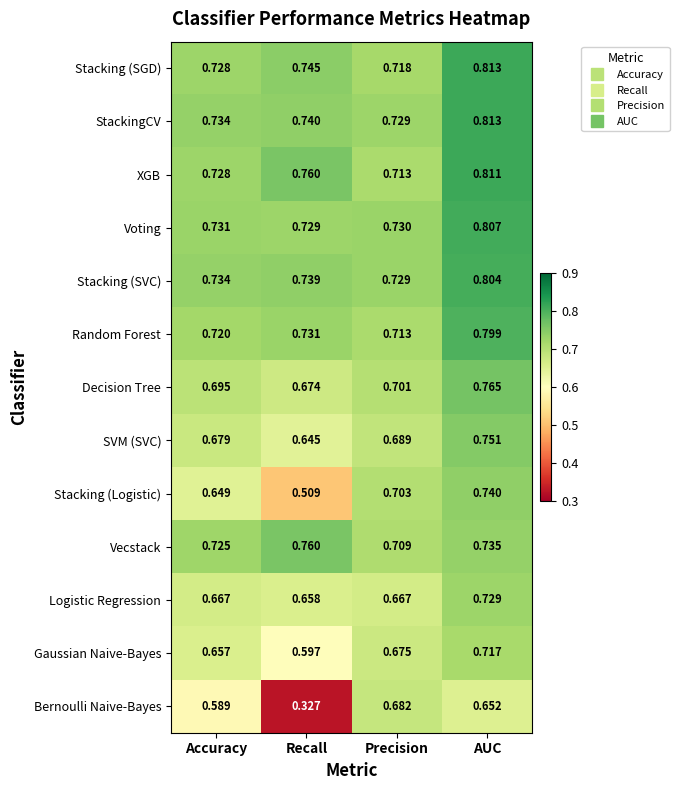

List the labels in order of SVM (SVC) value, smallest first.

Recall, Accuracy, Precision, AUC